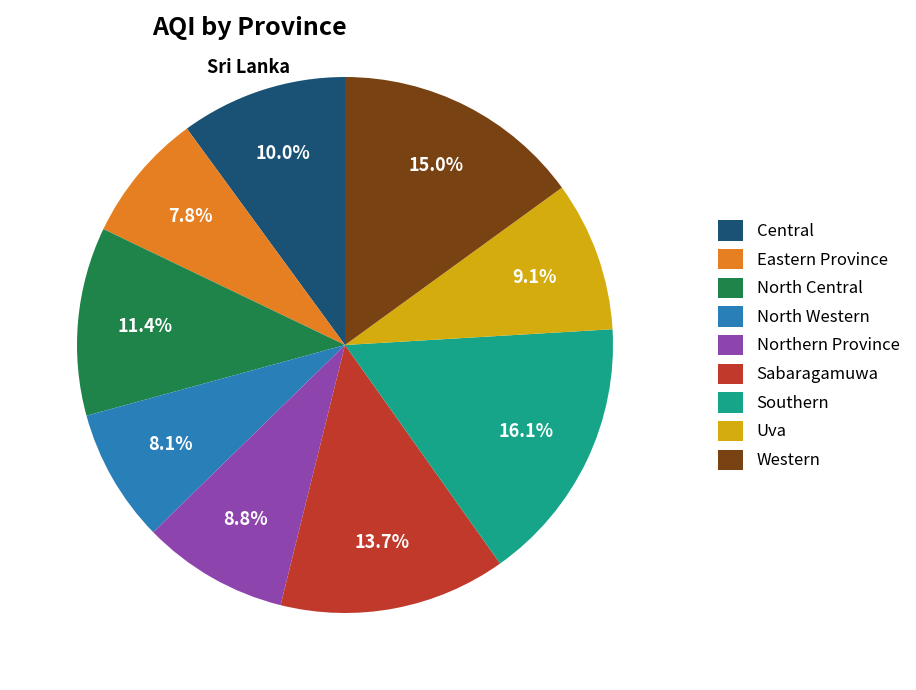

Does any single category account for the majority?

No